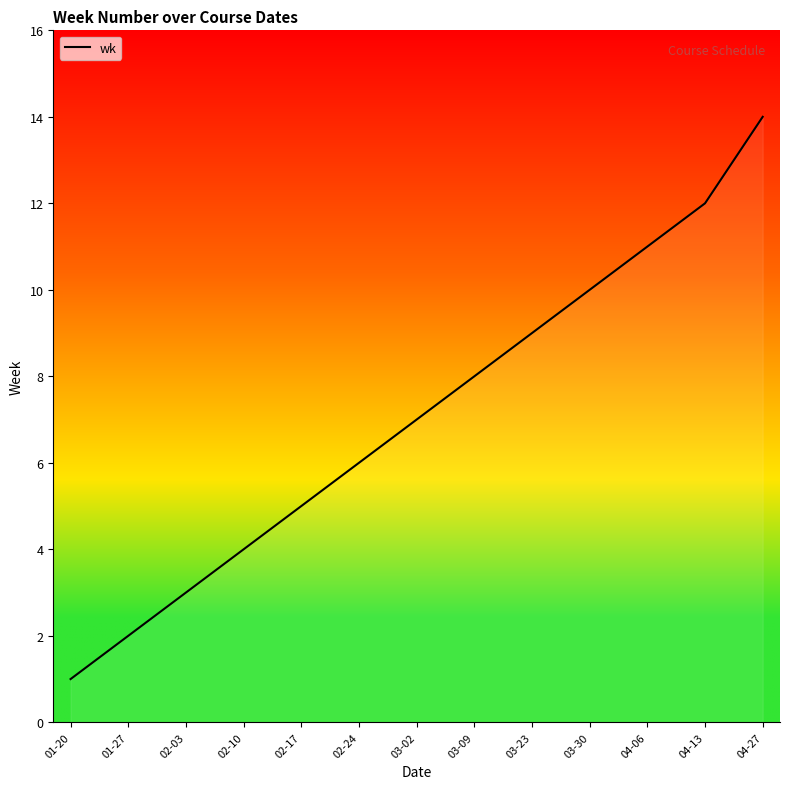

The chart shows a value of 2 at 03-09. True or false?

False